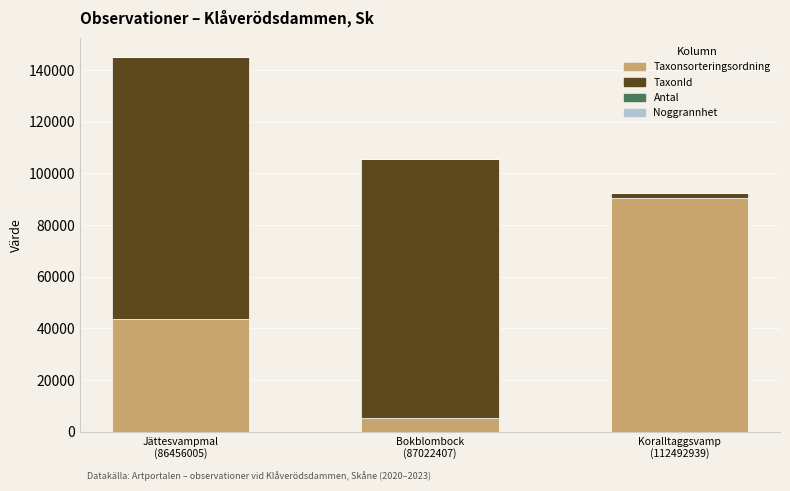

Are the bars horizontal?

No